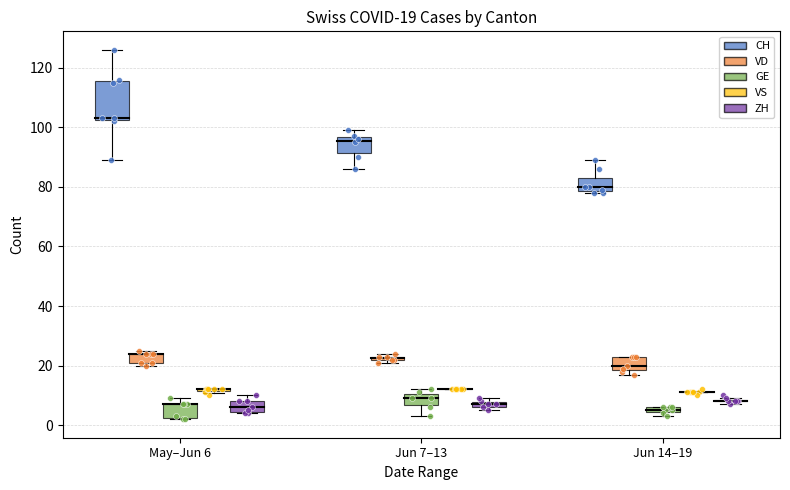

Which series reaches the minimum Y coordinate?

GE